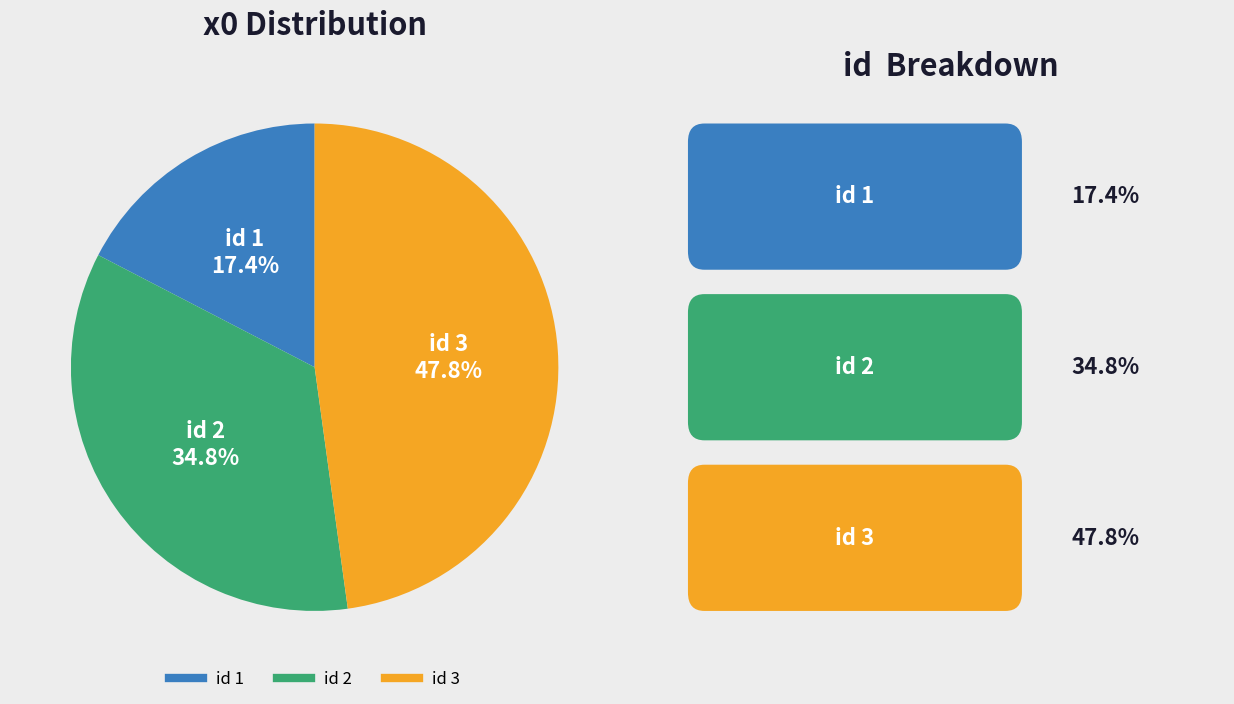

Does any single category account for the majority?

No